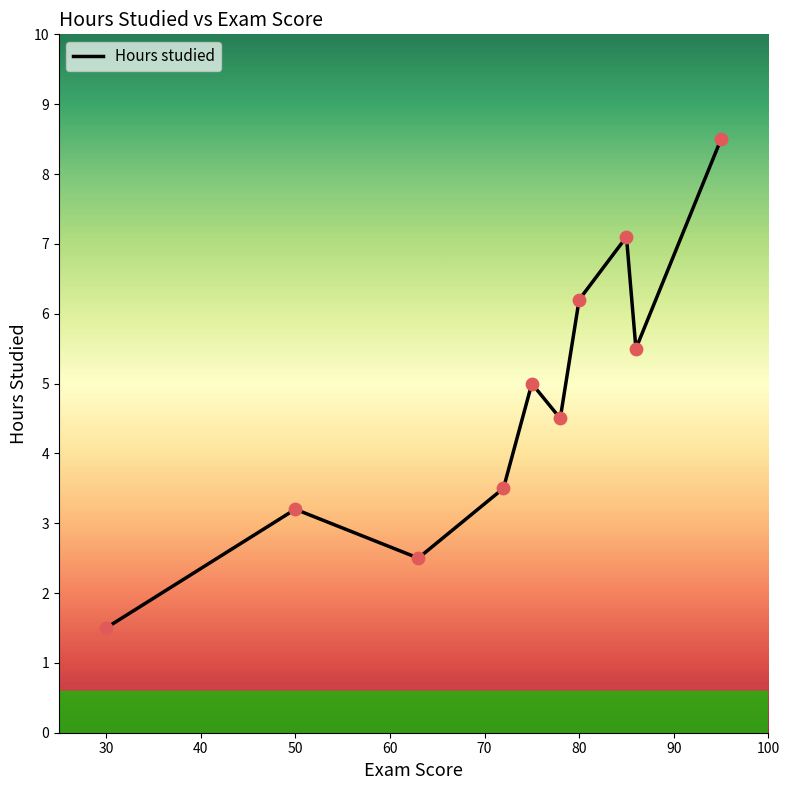

What is the minimum value shown in the chart?

1.5